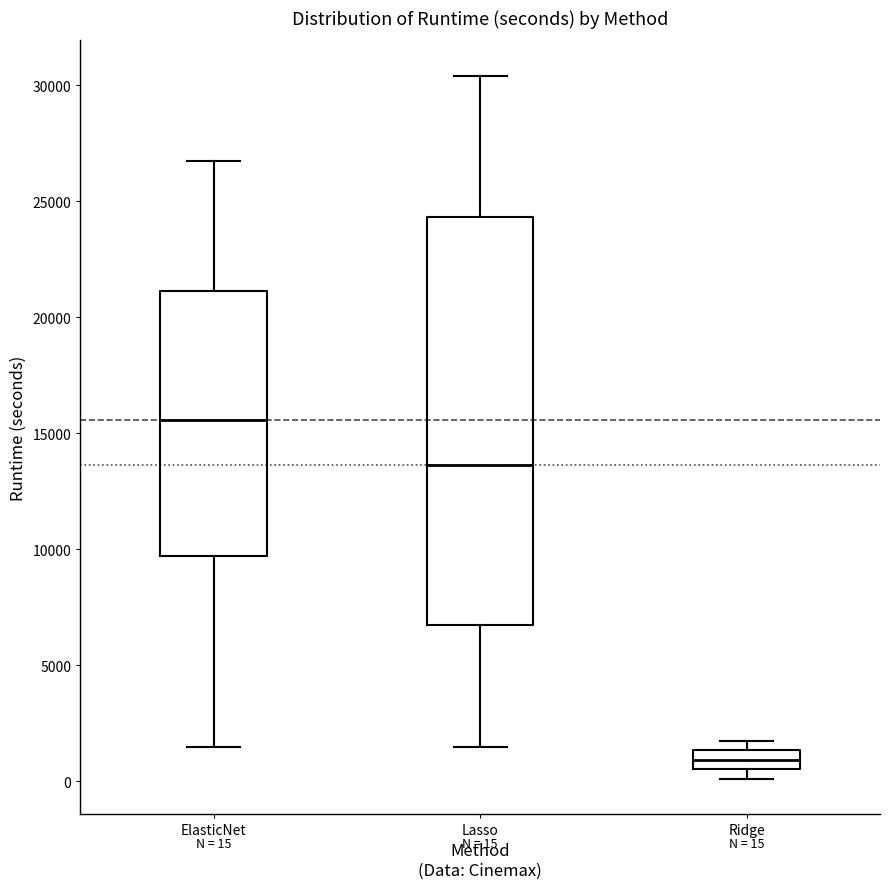

Which box's median line is the highest?

ElasticNet